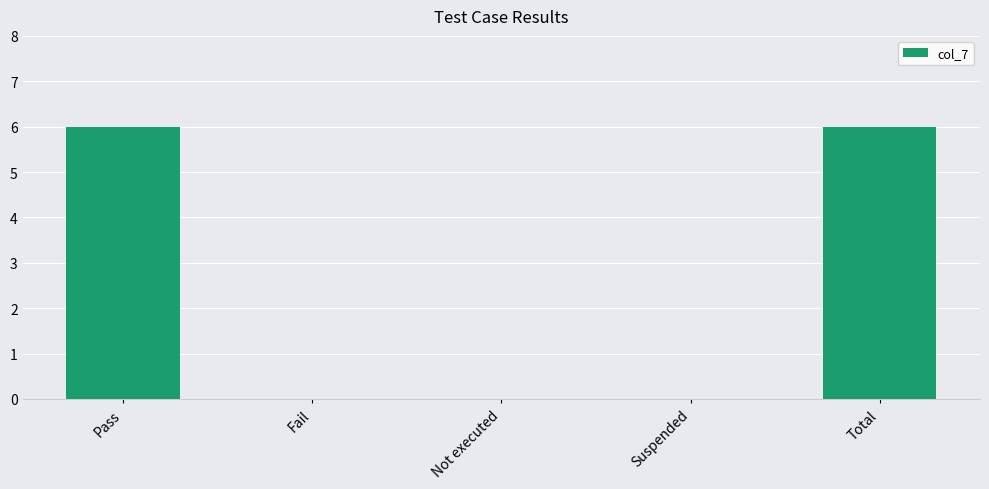

True or false: the data shows 10 at Pass.

False